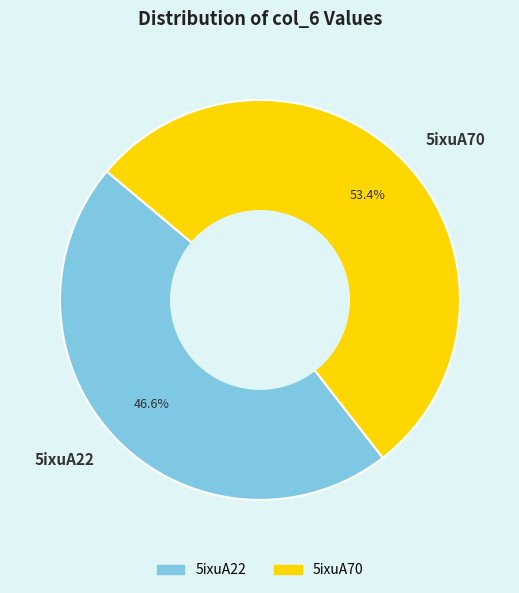

Which has a higher value, 5ixuA70 or 5ixuA22?

5ixuA70